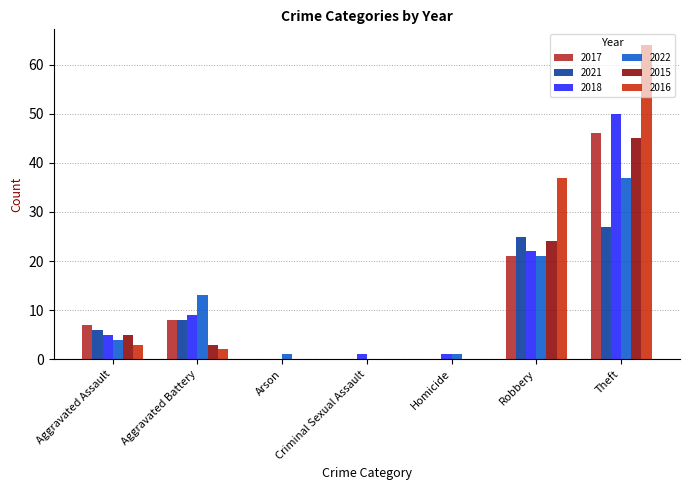

Reading right to left, list all the values displayed in this chart.

2017: Theft=46	Robbery=21	Homicide=0	Criminal Sexual Assault=0	Arson=0	Aggravated Battery=8	Aggravated Assault=7
2021: Theft=27	Robbery=25	Homicide=0	Criminal Sexual Assault=0	Arson=0	Aggravated Battery=8	Aggravated Assault=6
2018: Theft=50	Robbery=22	Homicide=1	Criminal Sexual Assault=1	Arson=0	Aggravated Battery=9	Aggravated Assault=5
2022: Theft=37	Robbery=21	Homicide=1	Criminal Sexual Assault=0	Arson=1	Aggravated Battery=13	Aggravated Assault=4
2015: Theft=45	Robbery=24	Homicide=0	Criminal Sexual Assault=0	Arson=0	Aggravated Battery=3	Aggravated Assault=5
2016: Theft=64	Robbery=37	Homicide=0	Criminal Sexual Assault=0	Arson=0	Aggravated Battery=2	Aggravated Assault=3